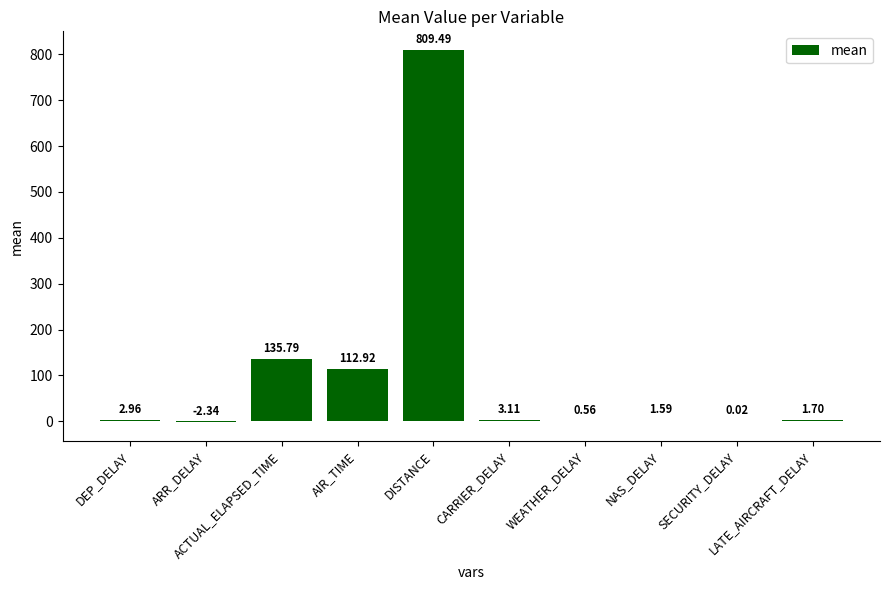

True or false: the data shows 0.6 at LATE_AIRCRAFT_DELAY.

False